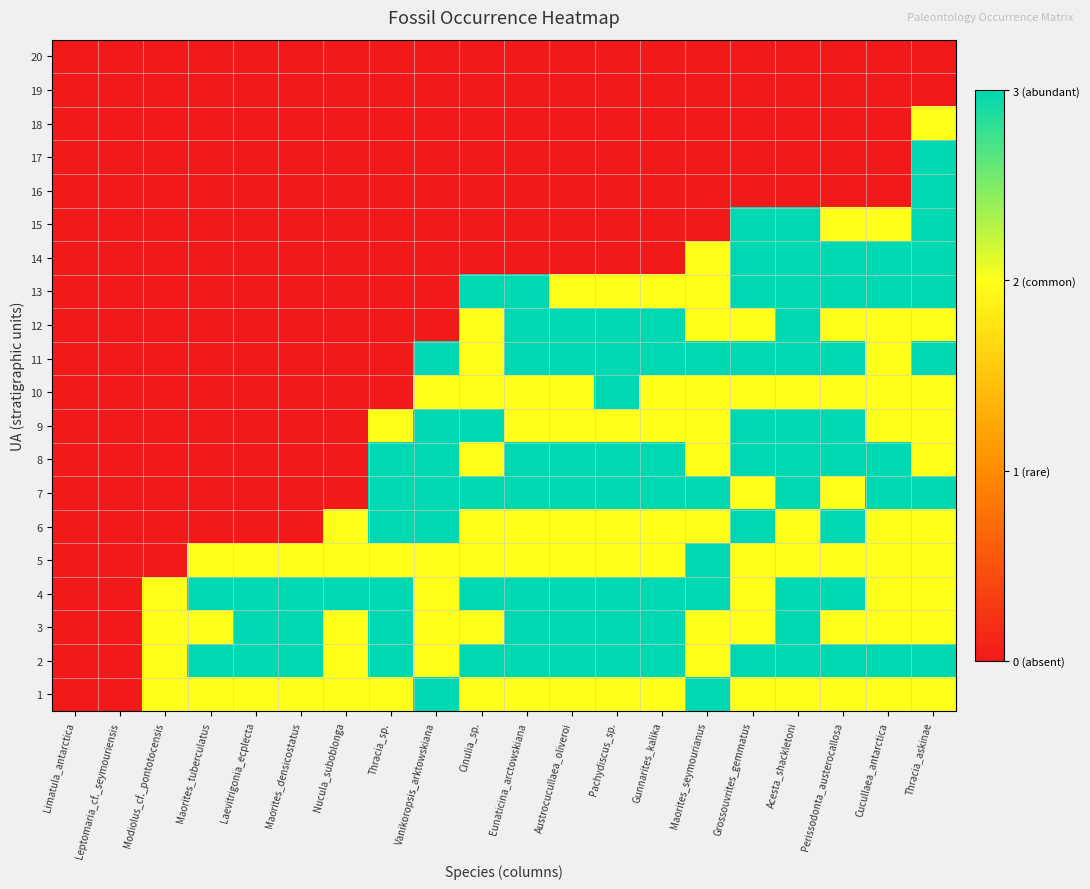

At how many categories does at least one series exceed 2?

17